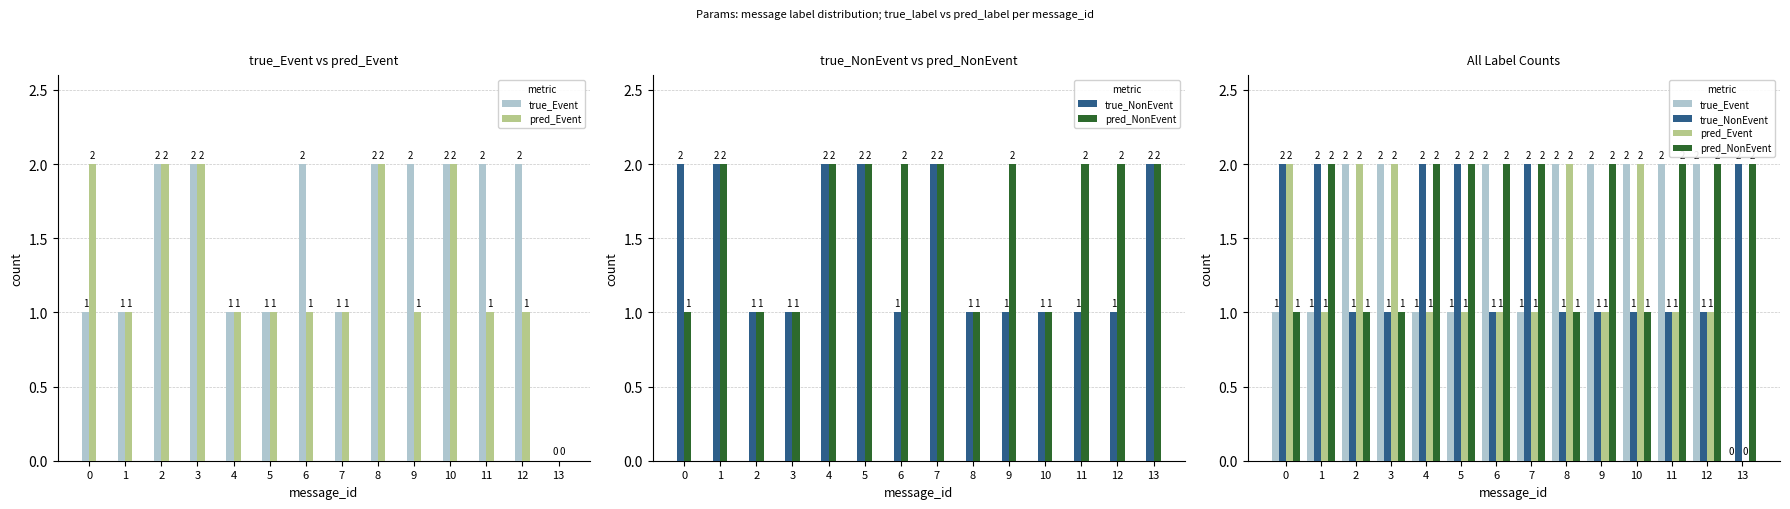

True or false: pred_Event has a value of 1 at 2.

False